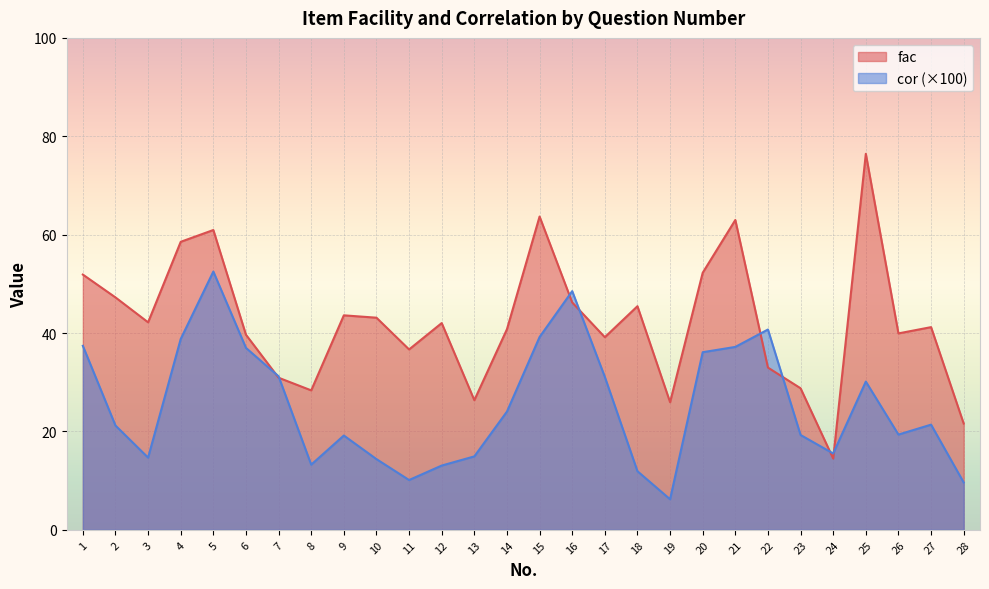

Between which two adjacent categories do cor and fac first intersect?

6 and 7